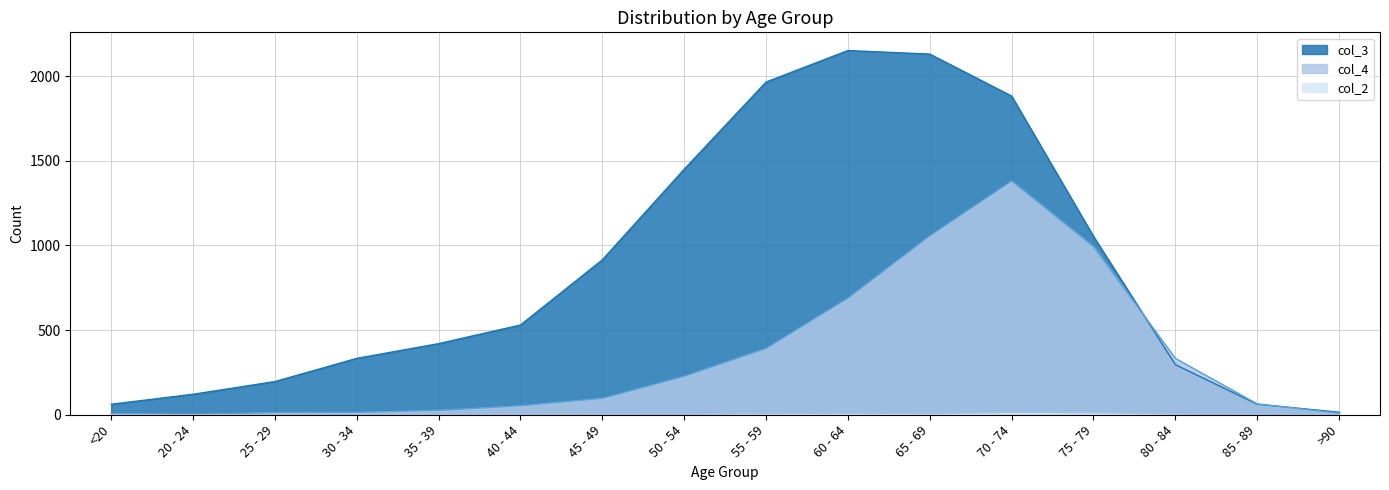

What is the total value across all series at 20 - 24?

123